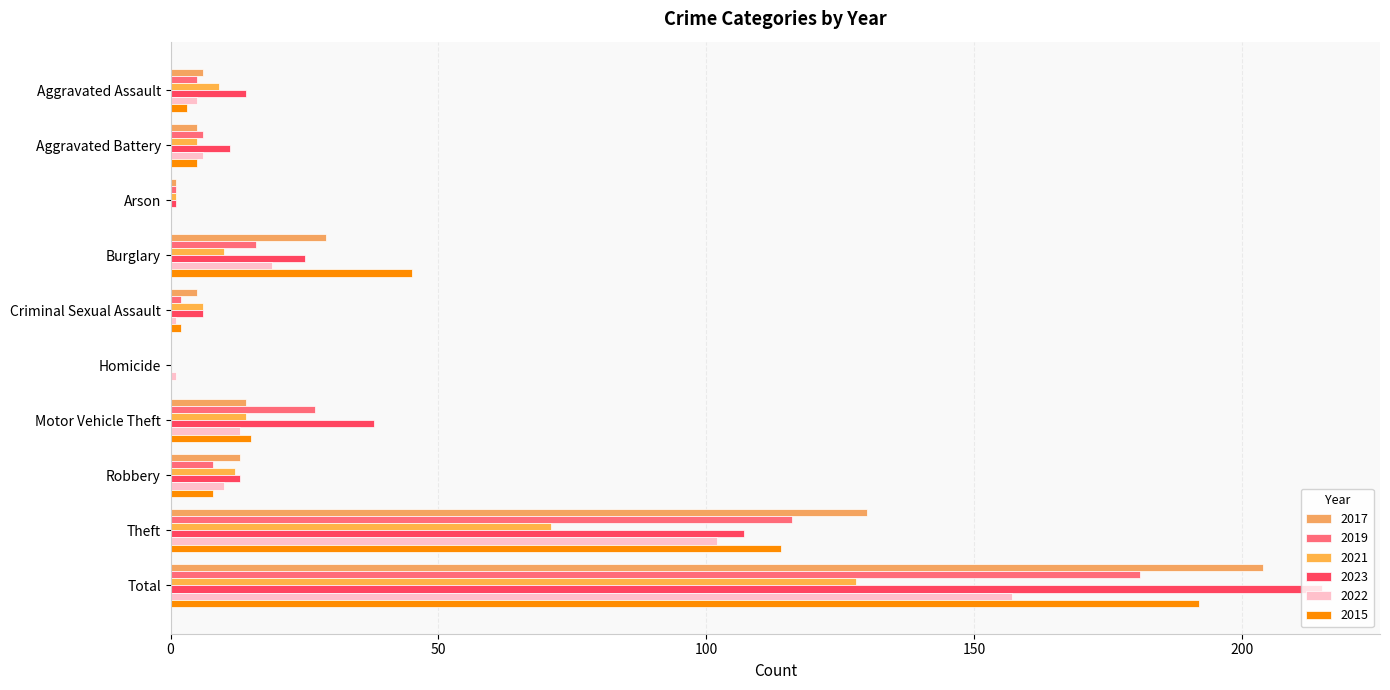

True or false: 2017 has a value of 6 at Aggravated Assault.

True